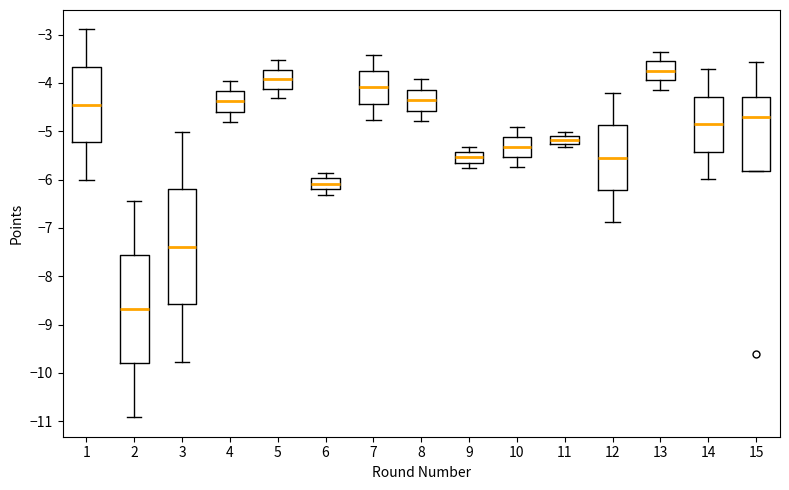

Reading left to right, transcribe this box plot: for each box, give where its median line is, the range the box spans, and where its two whiskers end, as read against the y-axis. The values are not printed on the chart, so give them approximately, as read against the axis.

1: median -4.4, box -5.2 to -3.7, whiskers -6.0 to -2.9
2: median -8.7, box -9.8 to -7.6, whiskers -10.9 to -6.4
3: median -7.4, box -8.6 to -6.2, whiskers -9.8 to -5.0
4: median -4.4, box -4.6 to -4.2, whiskers -4.8 to -4.0
5: median -3.9, box -4.1 to -3.7, whiskers -4.3 to -3.5
6: median -6.1, box -6.2 to -6.0, whiskers -6.3 to -5.9
7: median -4.1, box -4.4 to -3.8, whiskers -4.8 to -3.4
8: median -4.4, box -4.6 to -4.1, whiskers -4.8 to -3.9
9: median -5.5, box -5.7 to -5.4, whiskers -5.8 to -5.3
10: median -5.3, box -5.5 to -5.1, whiskers -5.7 to -4.9
11: median -5.2, box -5.3 to -5.1, whiskers -5.3 (just below the box's lower edge) to -5.0
12: median -5.5, box -6.2 to -4.9, whiskers -6.9 to -4.2
13: median -3.7, box -3.9 to -3.5, whiskers -4.1 to -3.4
14: median -4.9, box -5.4 to -4.3, whiskers -6.0 to -3.7
15: median -4.7, box -5.8 to -4.3, whiskers -5.8 to -3.6